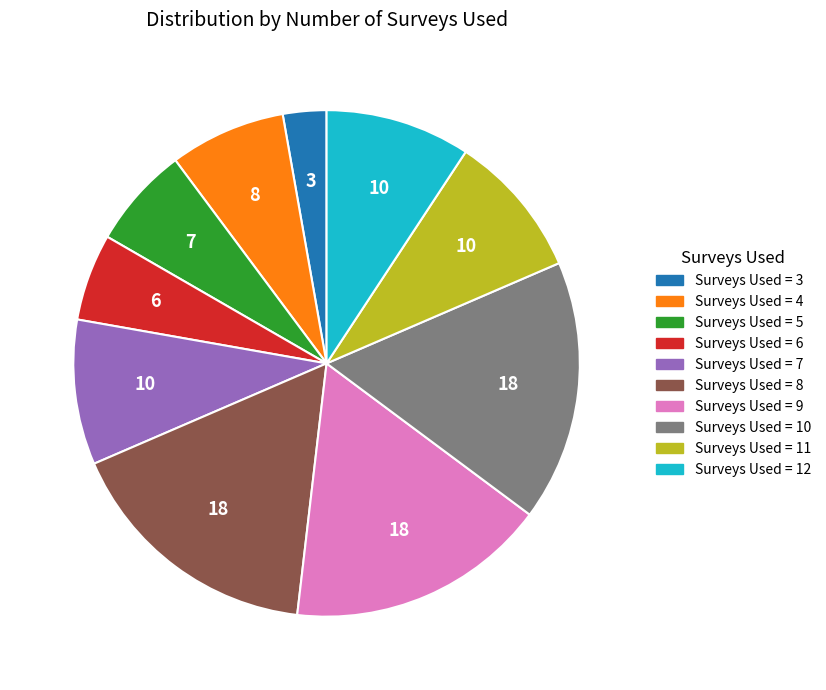

How many slices are in this pie chart?

10